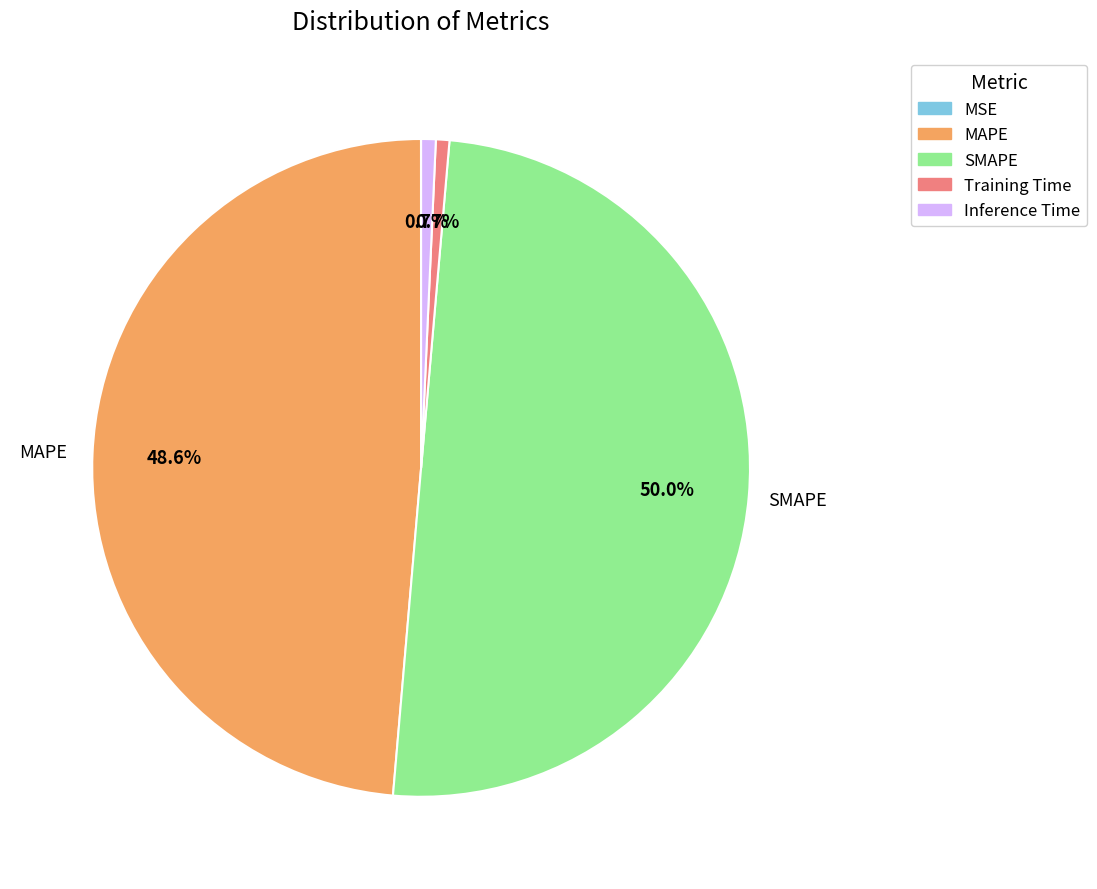

What percentage is the Inference Time slice, to the nearest percent?

1%